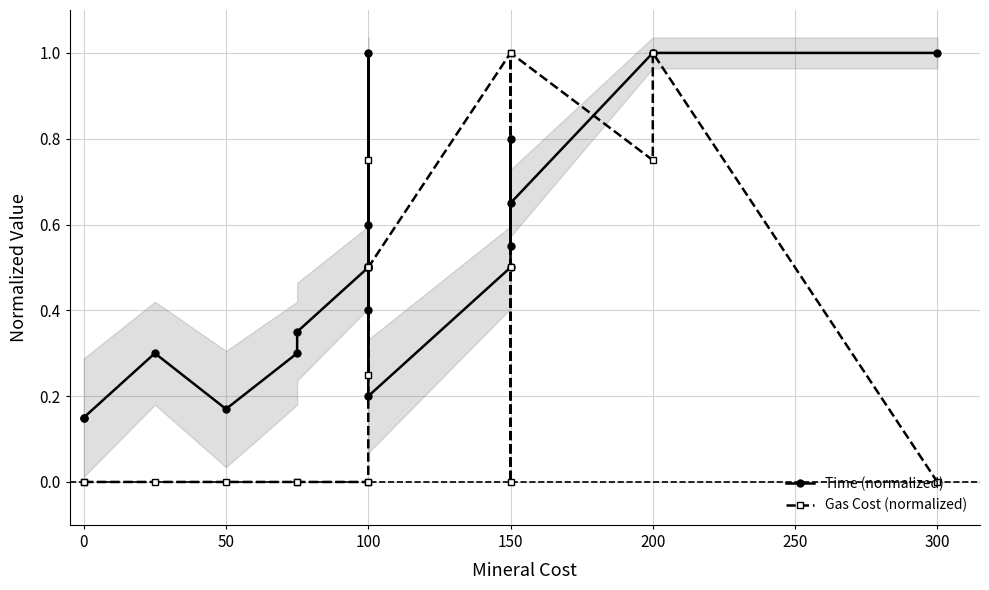

What is the difference between the second highest and minimum values in the Time (normalized) series?

0.8